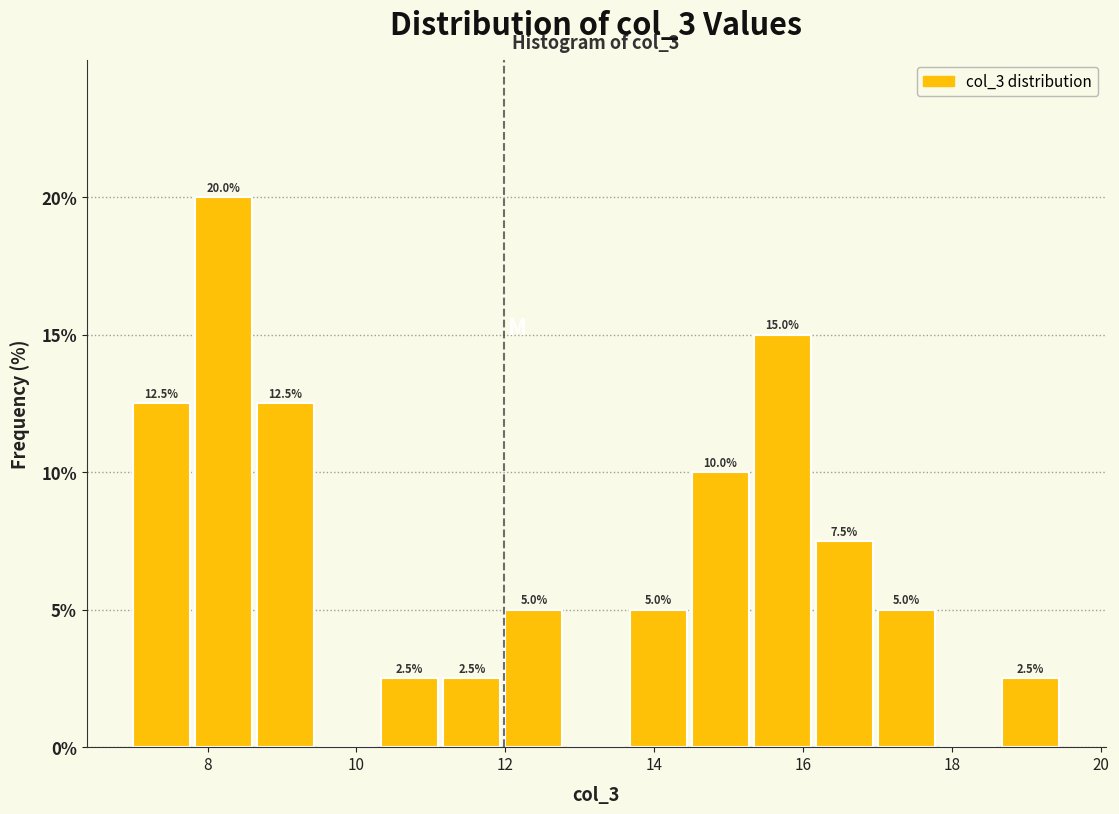

Which range on the x-axis has the tallest bar?

7.8 to 8.6